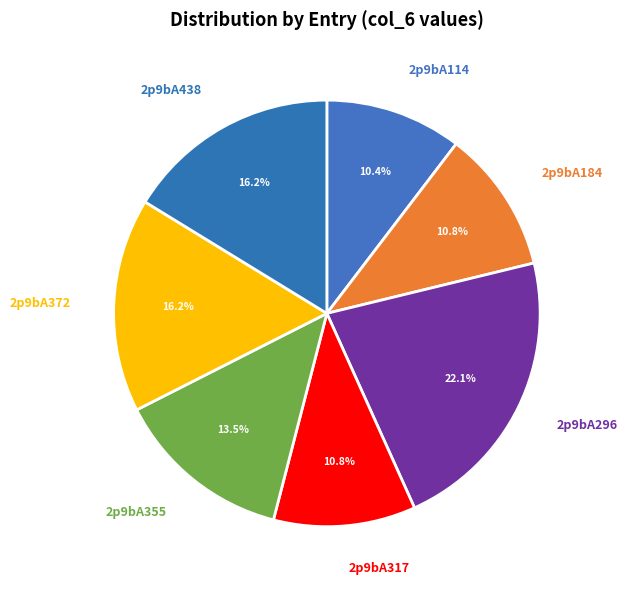

True or false: 2p9bA372 accounts for 16% of the total.

True